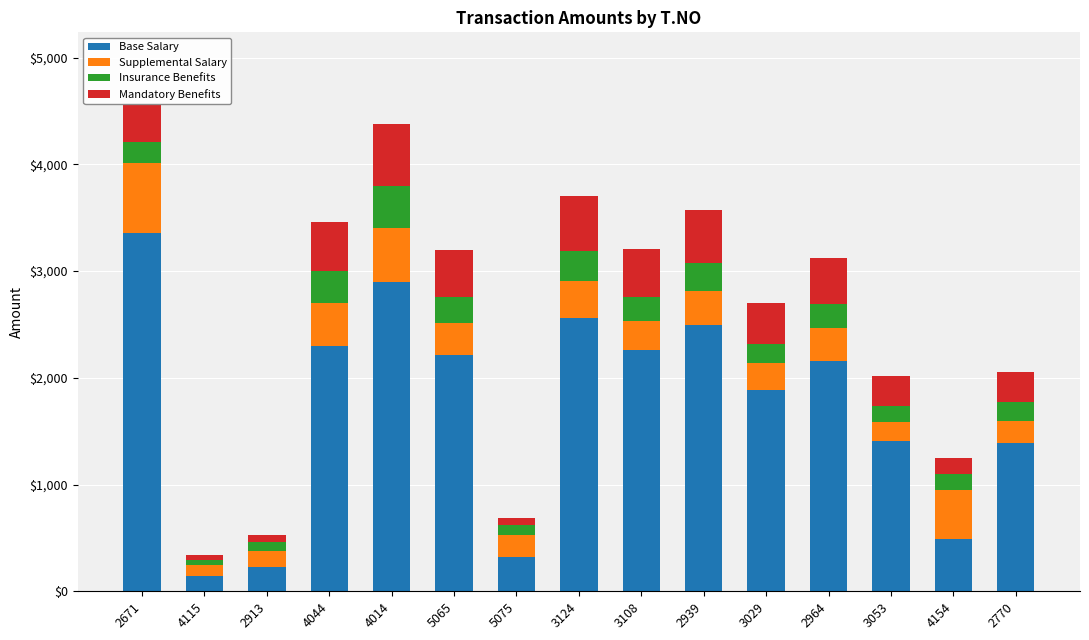

How many data points in Base Salary are less than 2156?

7